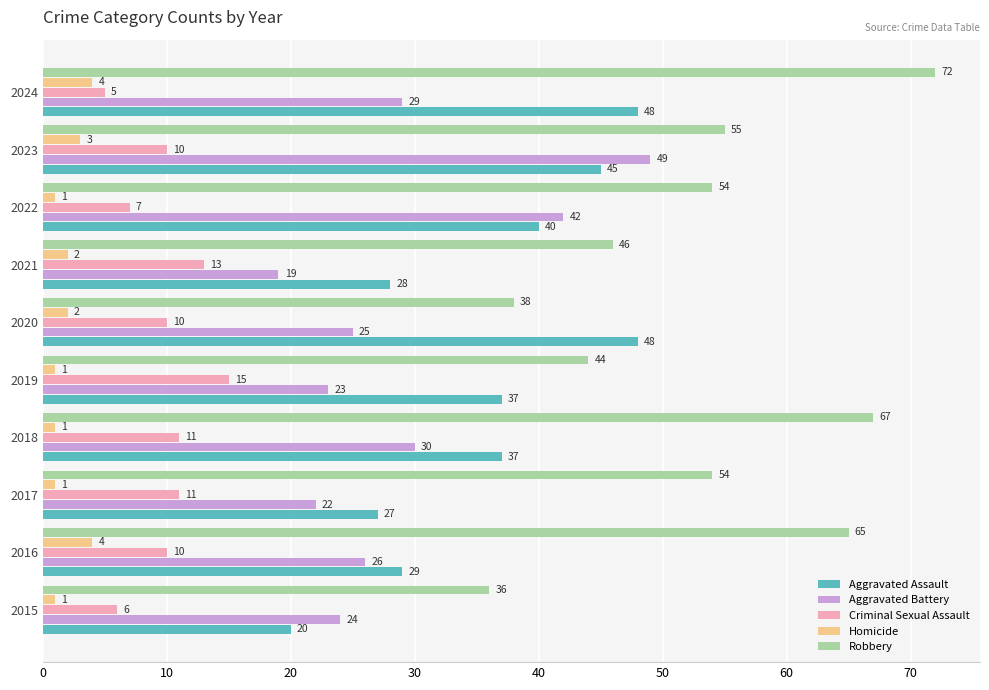

Read the Aggravated Assault value at 2022, to the nearest 5.

40